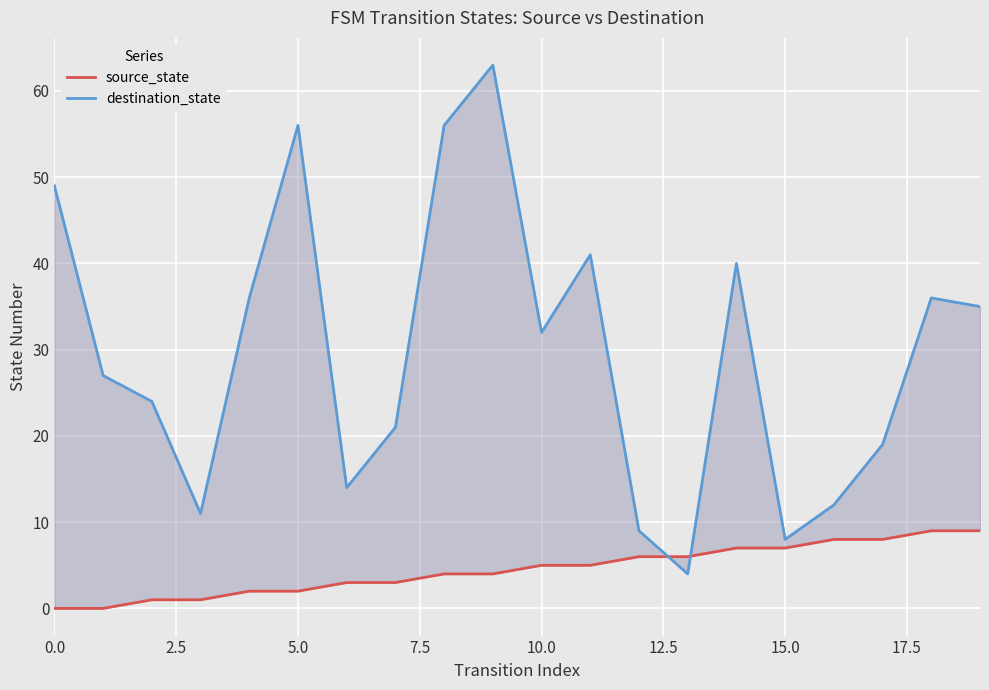

Which series has the widest spread of values?

destination_state